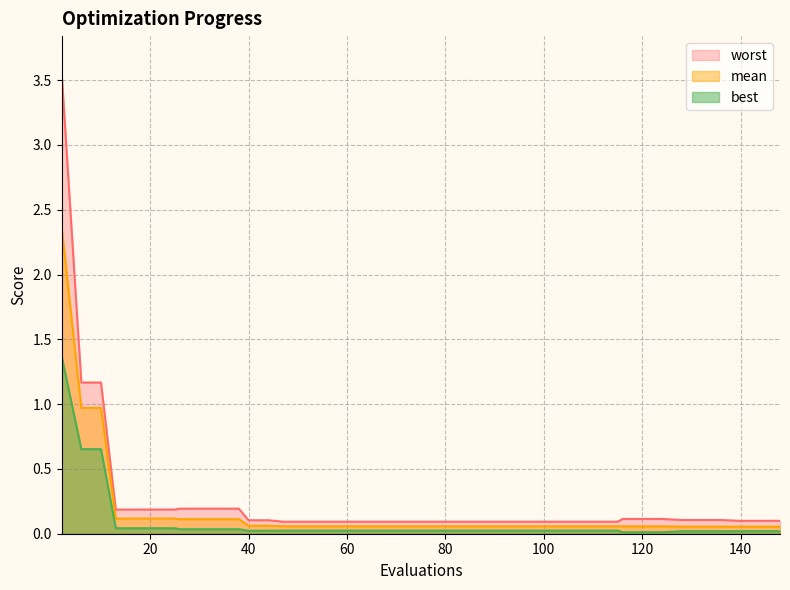

At which label does worst reach its peak?

2